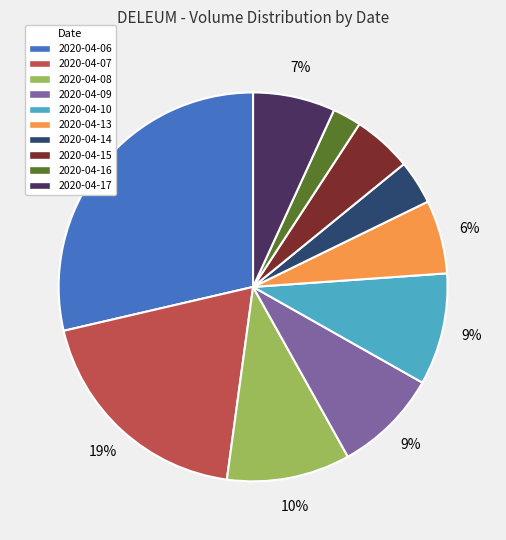

To the nearest percent, what portion does 2020-04-17 represent?

7%